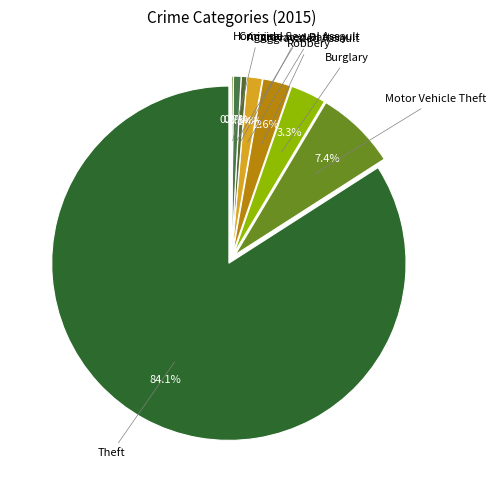

Which slice is the smallest?

Arson